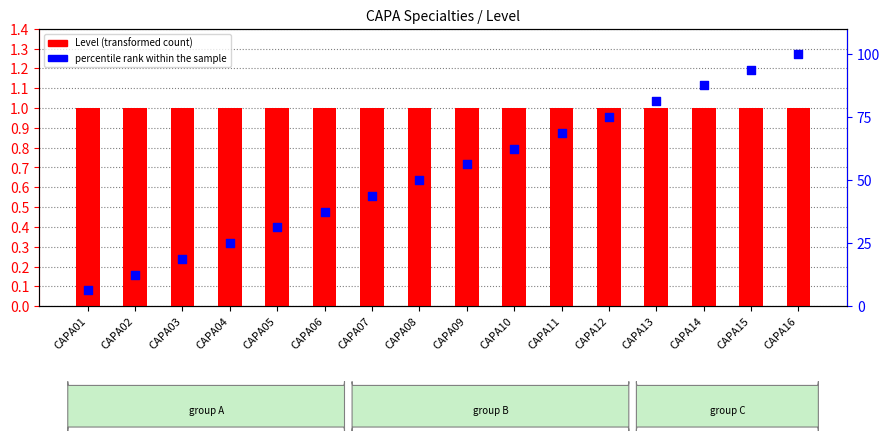

Which series contains the lowest Y value?

Level (transformed count)